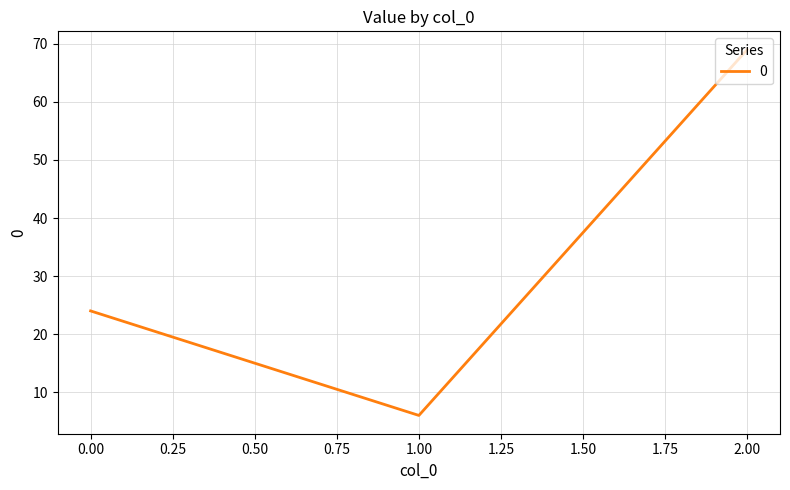

What is the minimum value shown in the chart?

6